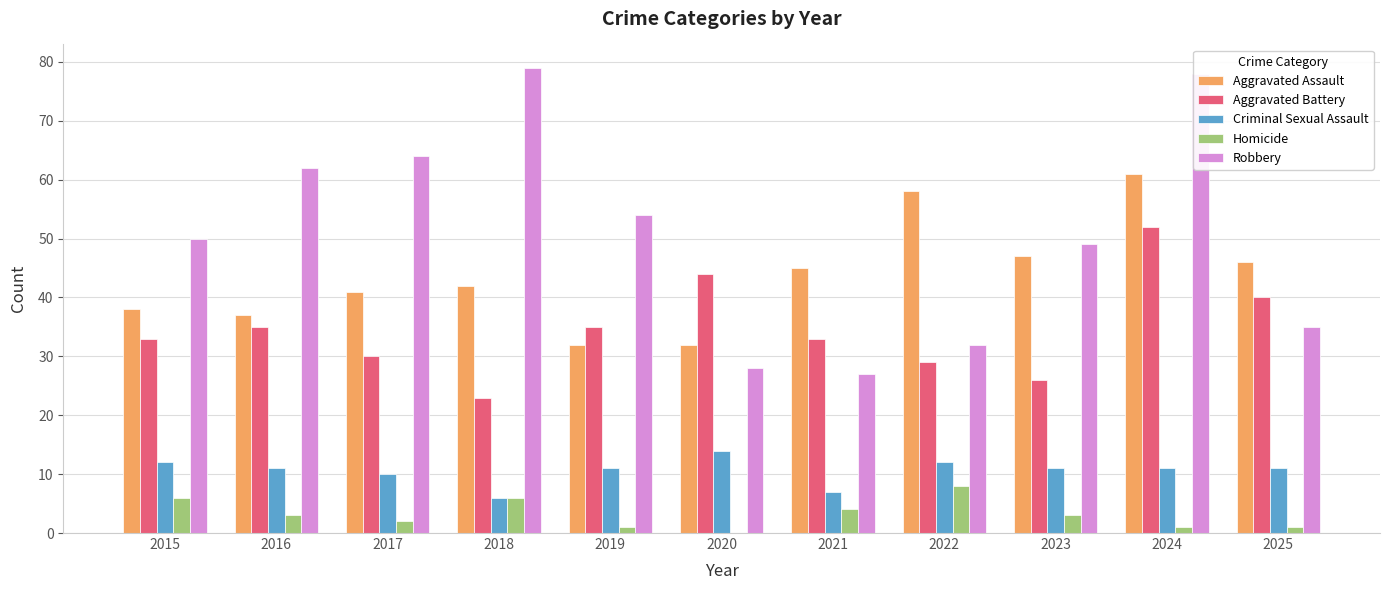

Which series has the largest total across all categories?

Robbery